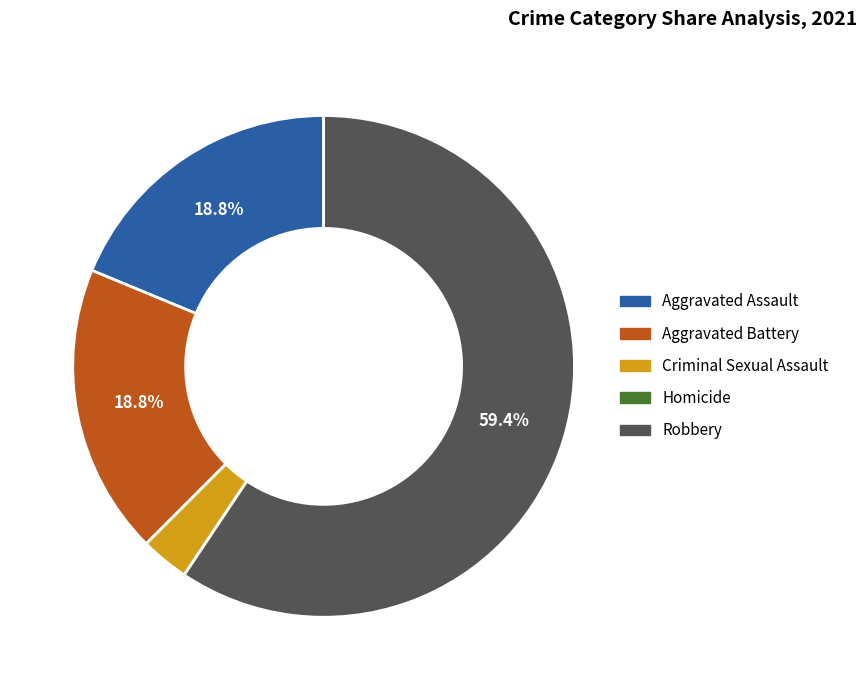

Combined, do Aggravated Battery and Aggravated Assault account for over 50%?

No